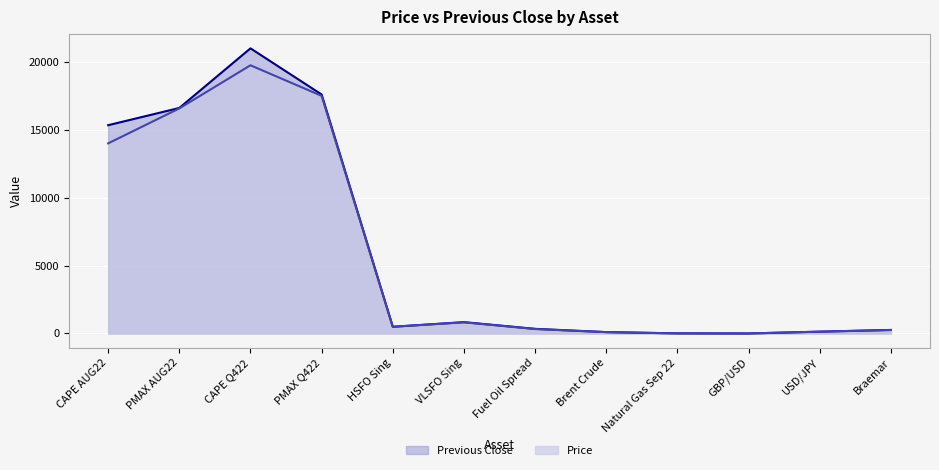

What is the difference between the maximum and minimum values in the Previous Close series?

20996.8